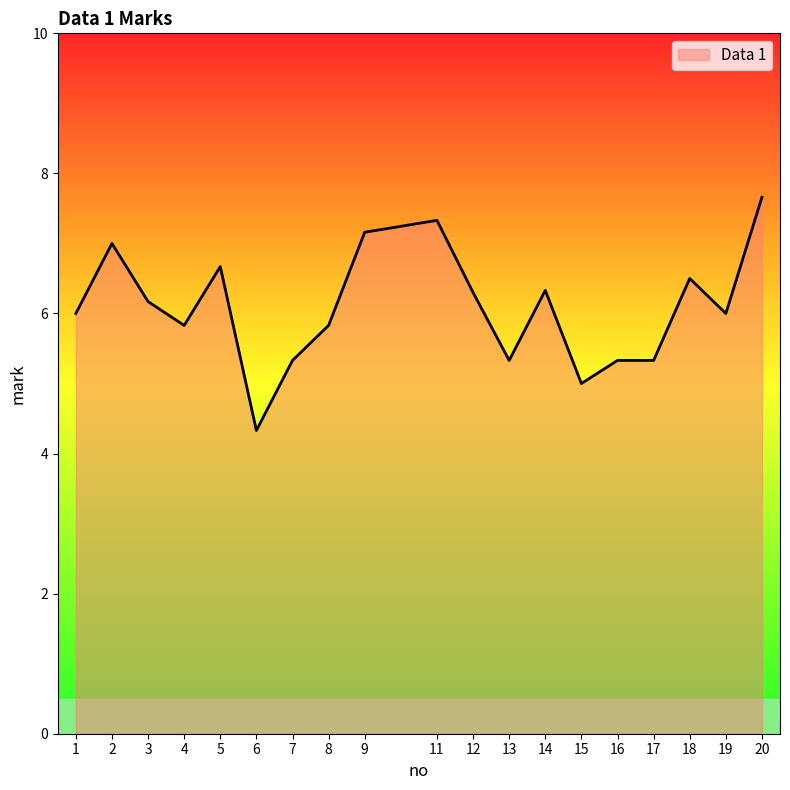

Reading left to right, list all the values displayed in this chart.

1=6.0	2=7.0	3=6.2	4=5.8	5=6.7	6=4.3	7=5.3	8=5.8	9=7.2	11=7.3	12=6.3	13=5.3	14=6.3	15=5.0	16=5.3	17=5.3	18=6.5	19=6.0	20=7.7